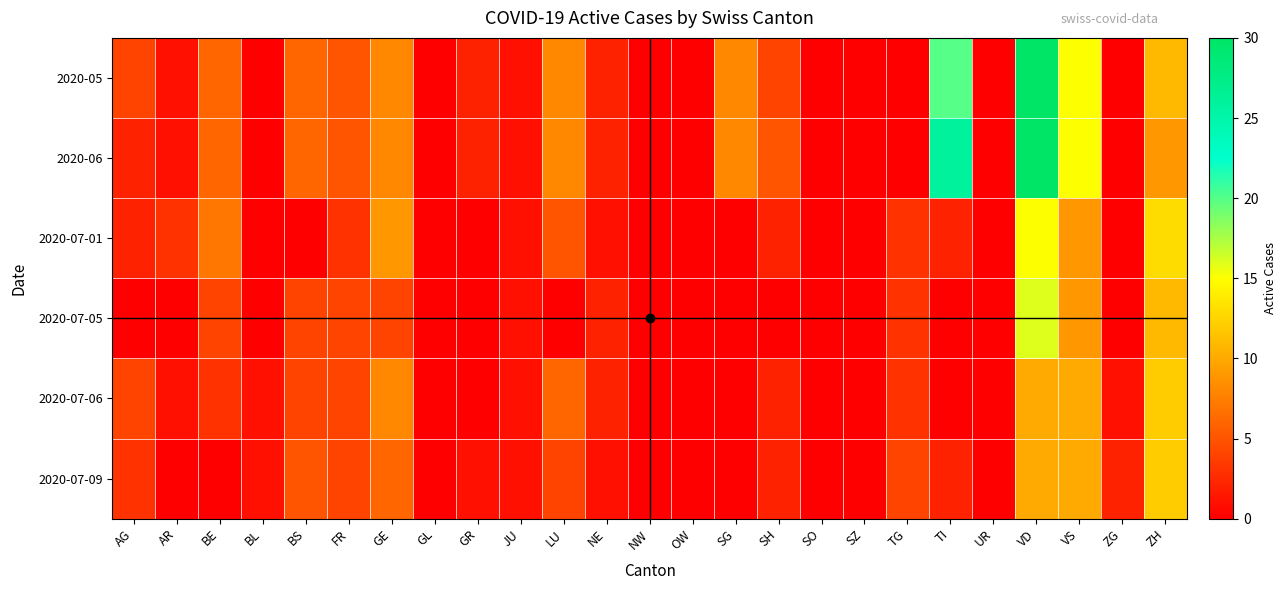

At how many categories does at least one series exceed 10?

4